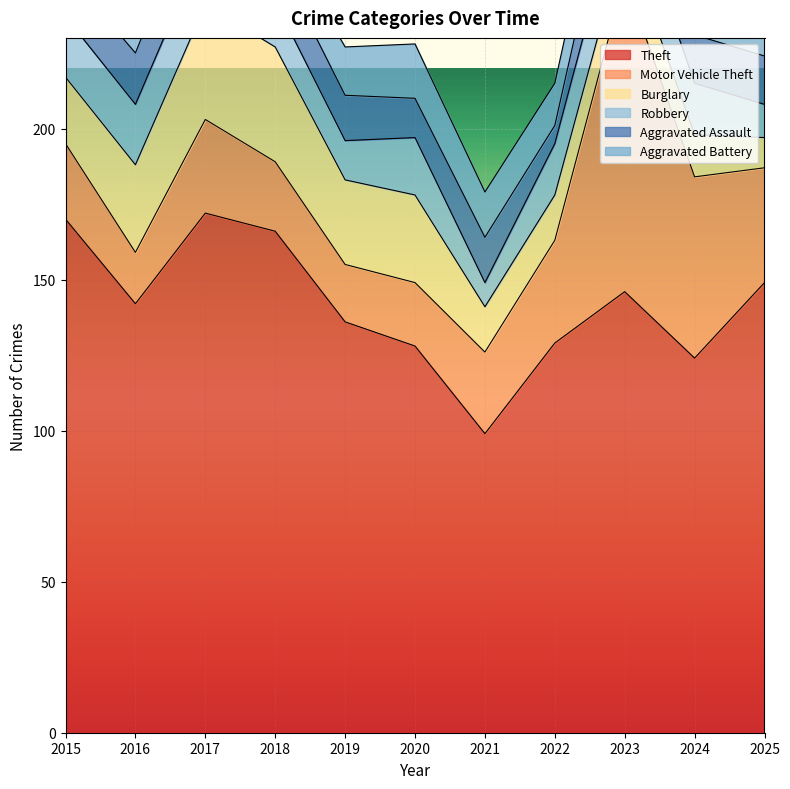

Reading left to right, what are all the values shown in this chart?

Theft: 2015=170	2016=142	2017=172	2018=166	2019=136	2020=128	2021=99	2022=129	2023=146	2024=124	2025=149
Motor Vehicle Theft: 2015=25	2016=17	2017=31	2018=23	2019=19	2020=21	2021=27	2022=34	2023=104	2024=60	2025=38
Burglary: 2015=22	2016=29	2017=38	2018=38	2019=28	2020=29	2021=15	2022=15	2023=13	2024=14	2025=10
Robbery: 2015=20	2016=20	2017=21	2018=15	2019=13	2020=19	2021=8	2022=17	2023=19	2024=17	2025=11
Aggravated Assault: 2015=15	2016=17	2017=21	2018=15	2019=15	2020=13	2021=15	2022=6	2023=22	2024=16	2025=16
Aggravated Battery: 2015=9	2016=13	2017=22	2018=10	2019=16	2020=18	2021=15	2022=14	2023=16	2024=21	2025=13